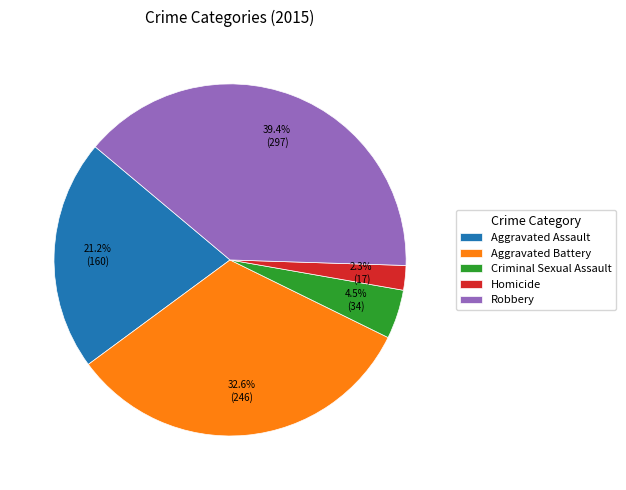

Which category has the smallest portion of the pie?

Homicide